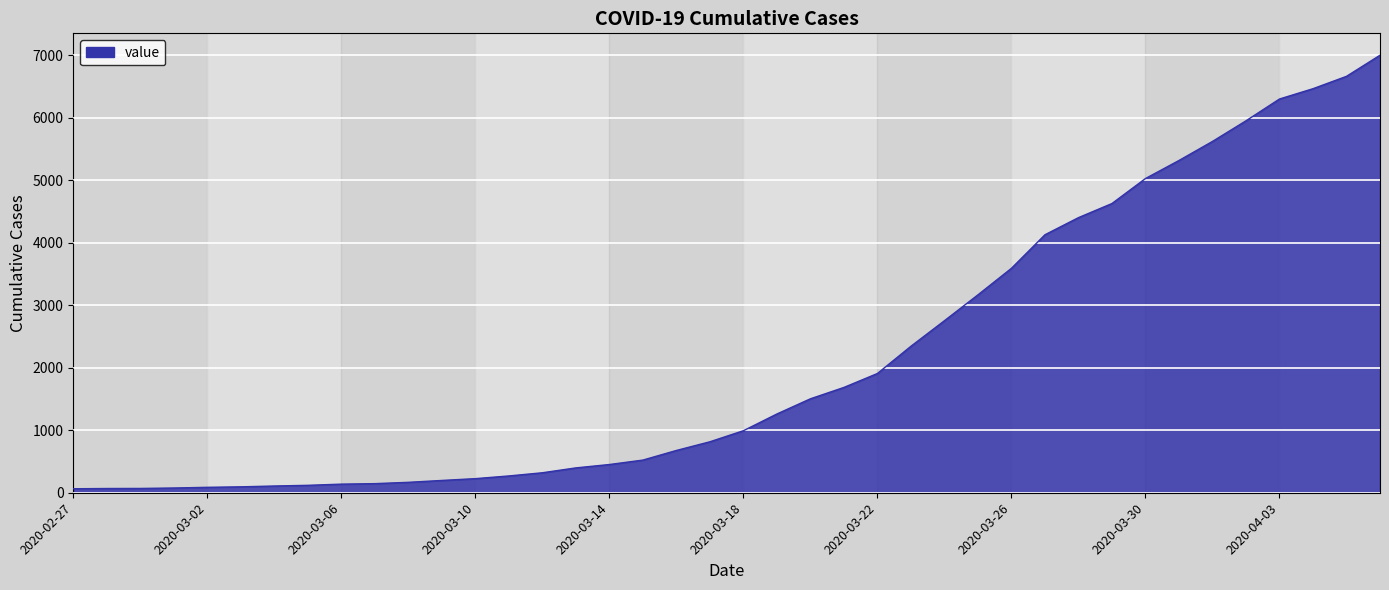

What is the maximum value shown in the chart?

7004